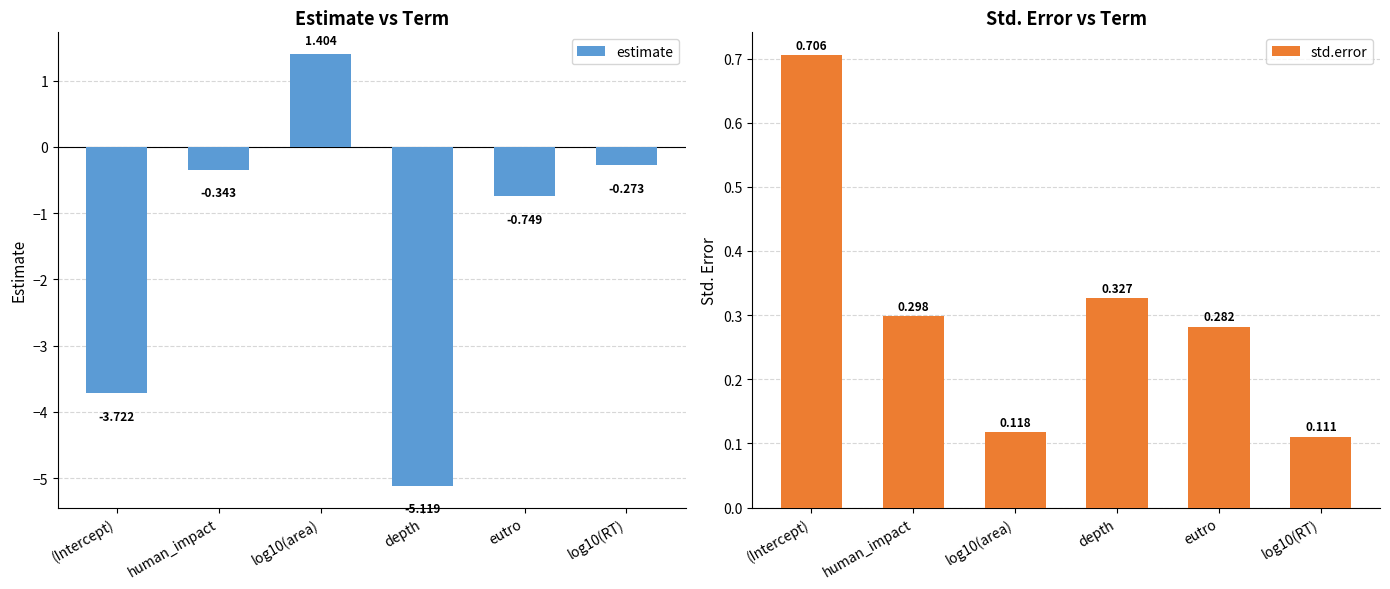

What is the difference between the second highest and second lowest values in the std.error series?

0.2